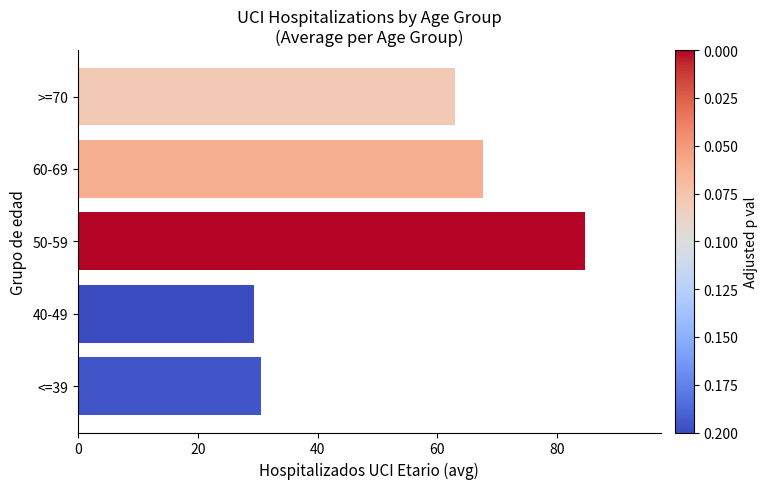

What is the average value?

55.0